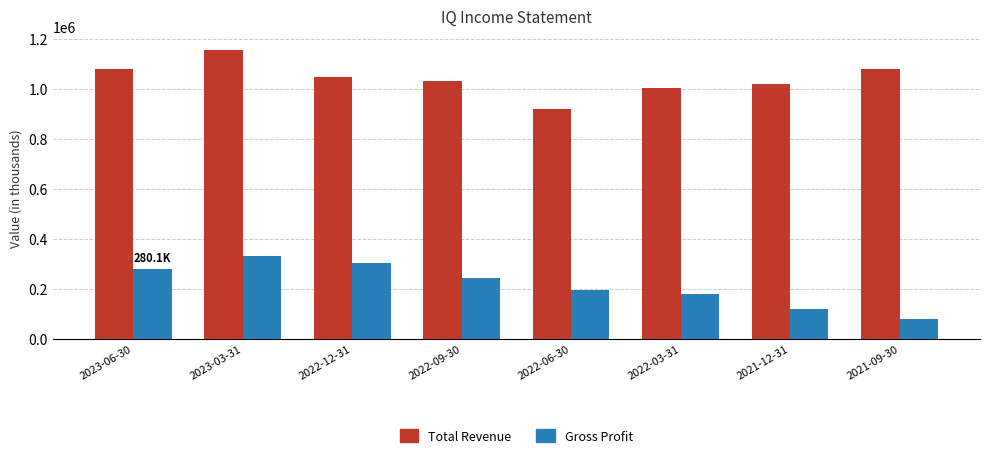

What is the average value of the Total Revenue series?

1041625